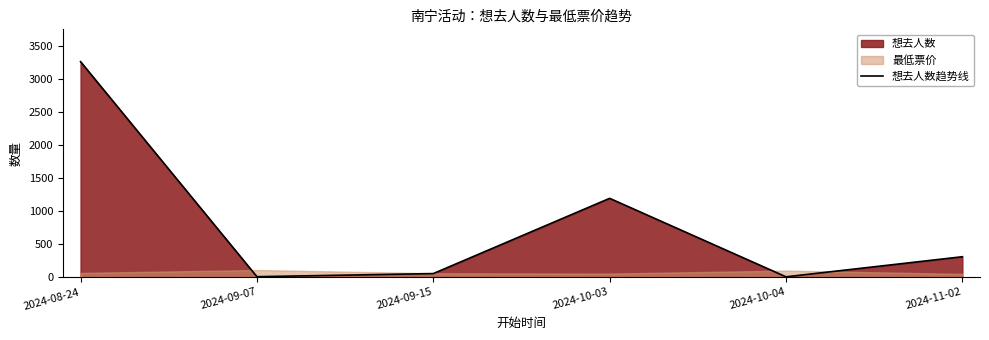

Rank the categories by value from highest to lowest.

2024-08-24, 2024-10-03, 2024-11-02, 2024-09-15, 2024-09-07, 2024-10-04